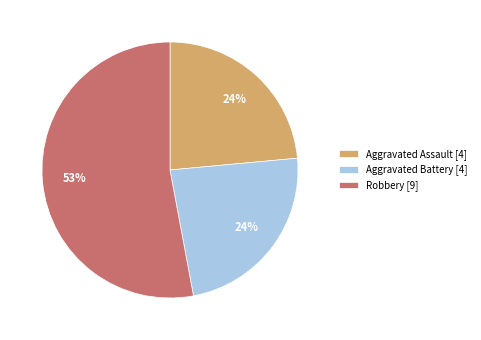

Is the sum of Aggravated Battery [4] and Robbery [9] greater than half?

Yes